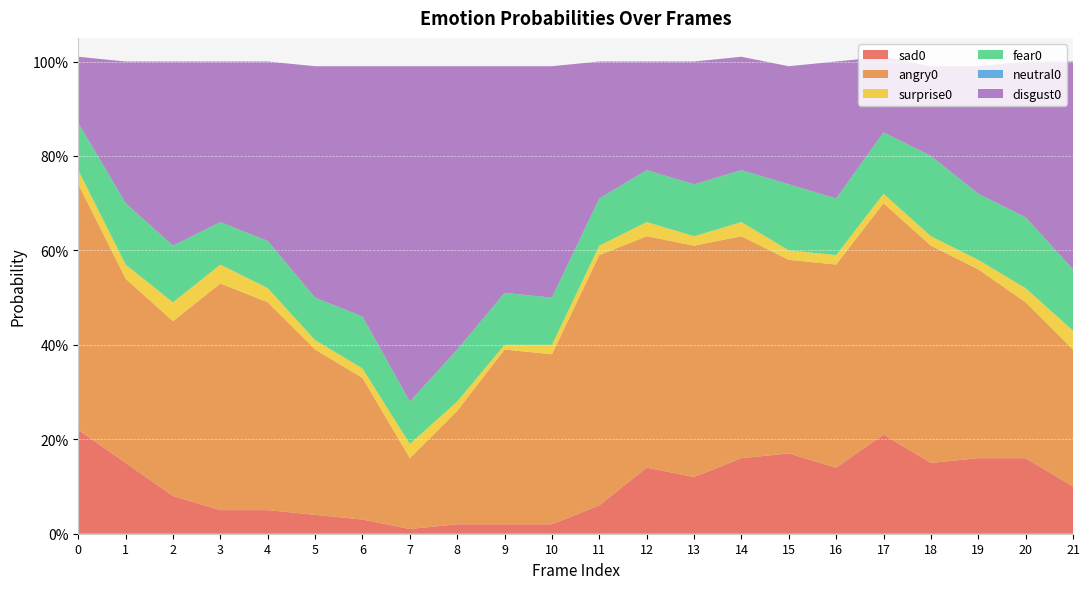

Reading left to right, list all the values displayed in this chart.

sad0: 0.2	0.1	0.1	0.1	0.1	0.0	0.0	0.0	0.0	0.0	0.0	0.1	0.1	0.1	0.2	0.2	0.1	0.2	0.1	0.2	0.2	0.1
angry0: 0.5	0.4	0.4	0.5	0.4	0.3	0.3	0.1	0.2	0.4	0.4	0.5	0.5	0.5	0.5	0.4	0.4	0.5	0.5	0.4	0.3	0.3
surprise0: 0.0	0.0	0.0	0.0	0.0	0.0	0.0	0.0	0.0	0.0	0.0	0.0	0.0	0.0	0.0	0.0	0.0	0.0	0.0	0.0	0.0	0.0
fear0: 0.1	0.1	0.1	0.1	0.1	0.1	0.1	0.1	0.1	0.1	0.1	0.1	0.1	0.1	0.1	0.1	0.1	0.1	0.2	0.1	0.1	0.1
neutral0: 0.0	0.0	0.0	0.0	0.0	0.0	0.0	0.0	0.0	0.0	0.0	0.0	0.0	0.0	0.0	0.0	0.0	0.0	0.0	0.0	0.0	0.0
disgust0: 0.1	0.3	0.4	0.3	0.4	0.5	0.5	0.7	0.6	0.5	0.5	0.3	0.2	0.3	0.2	0.2	0.3	0.2	0.2	0.3	0.3	0.4